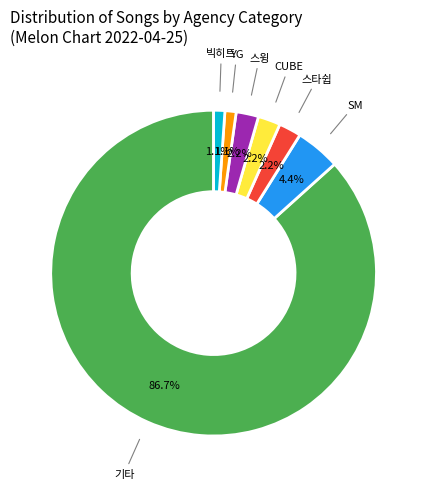

Is there a majority slice in this chart?

Yes